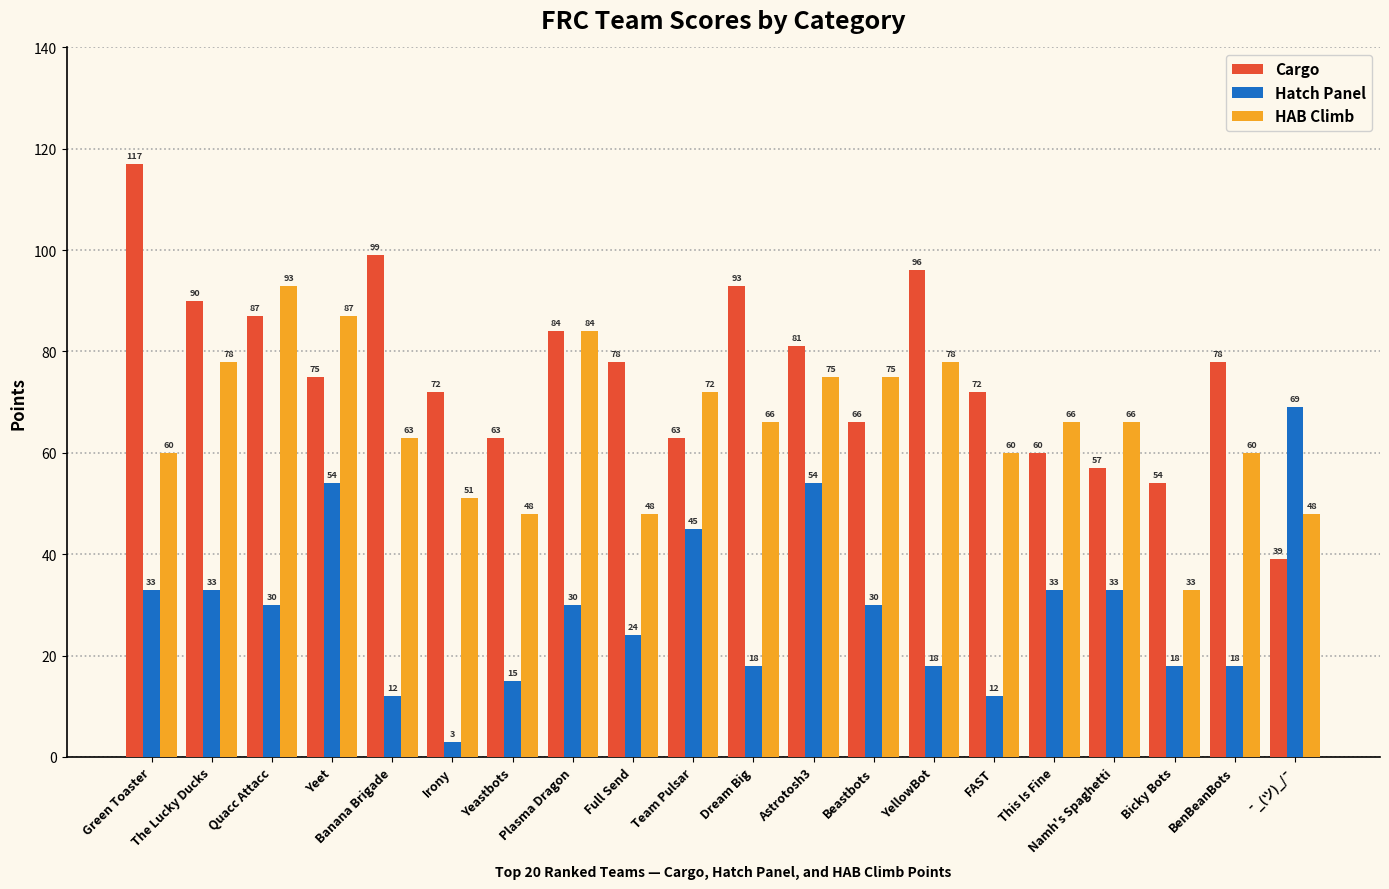

How many values in the HAB Climb series are below 66?

9